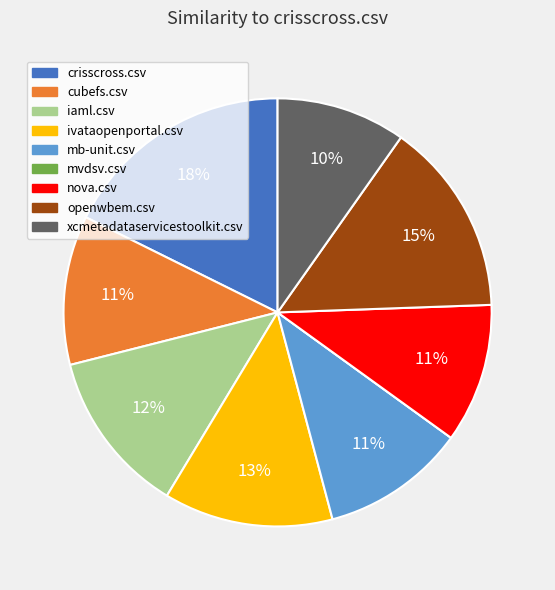

Is it true that mb-unit.csv is 11% of the pie?

True